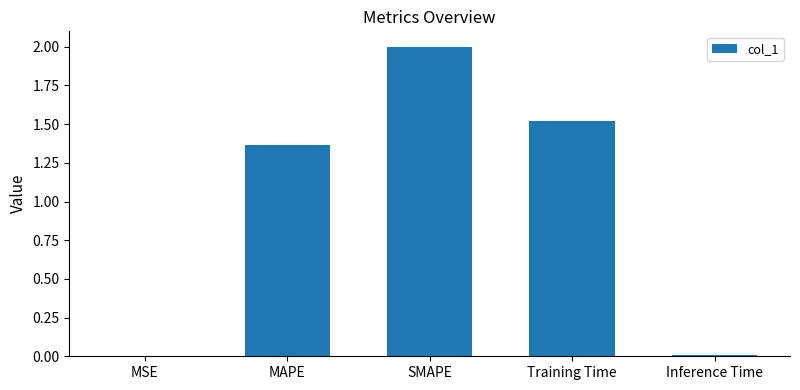

Where is the data nearest to the value 1?

MAPE